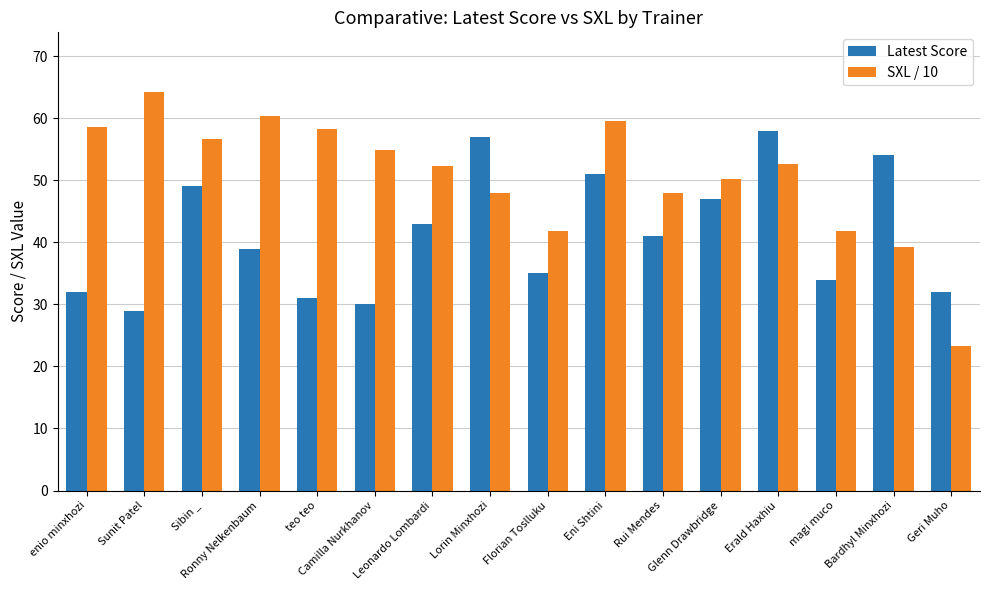

Rank the series by their maximum value, from highest to lowest.

SXL / 10, Latest Score